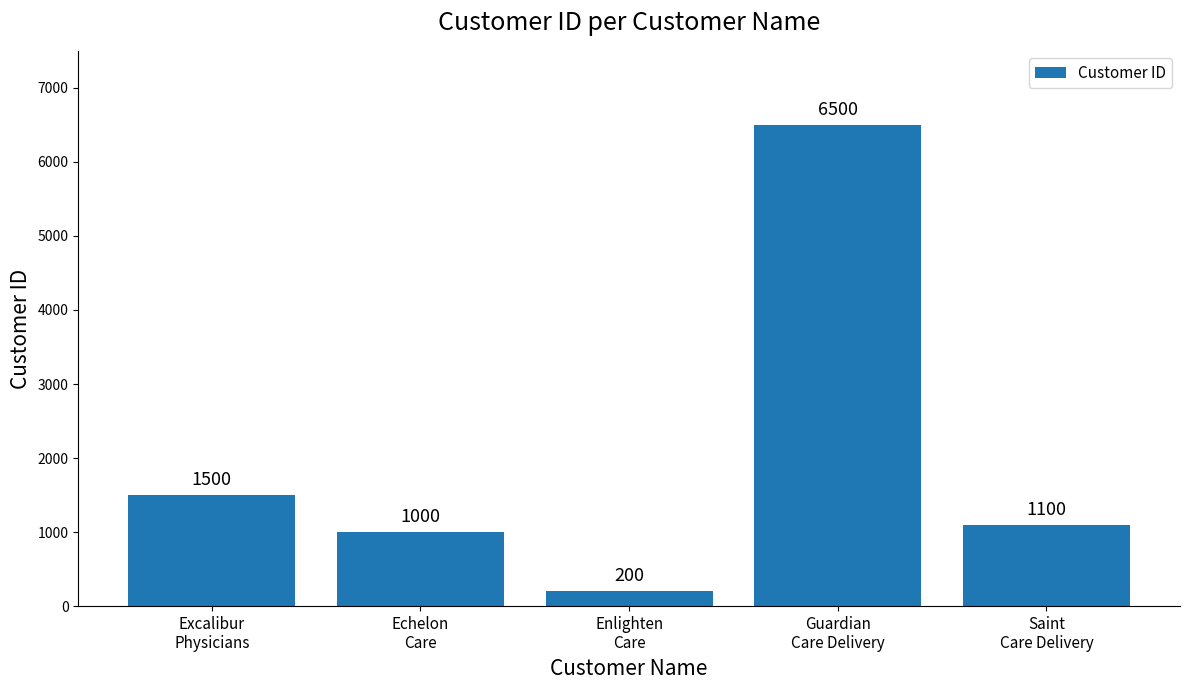

Rank the categories by value from lowest to highest.

Enlighten
Care, Echelon
Care, Saint
Care Delivery, Excalibur
Physicians, Guardian
Care Delivery